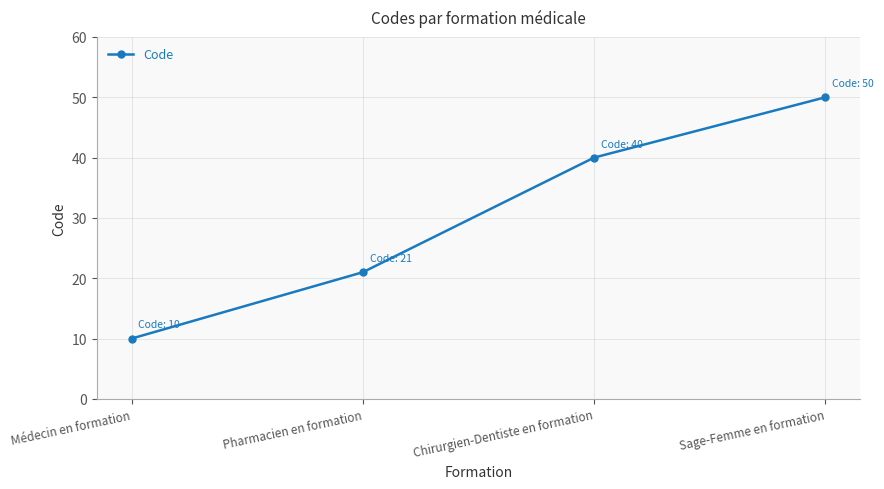

What is the sum of all values?

121